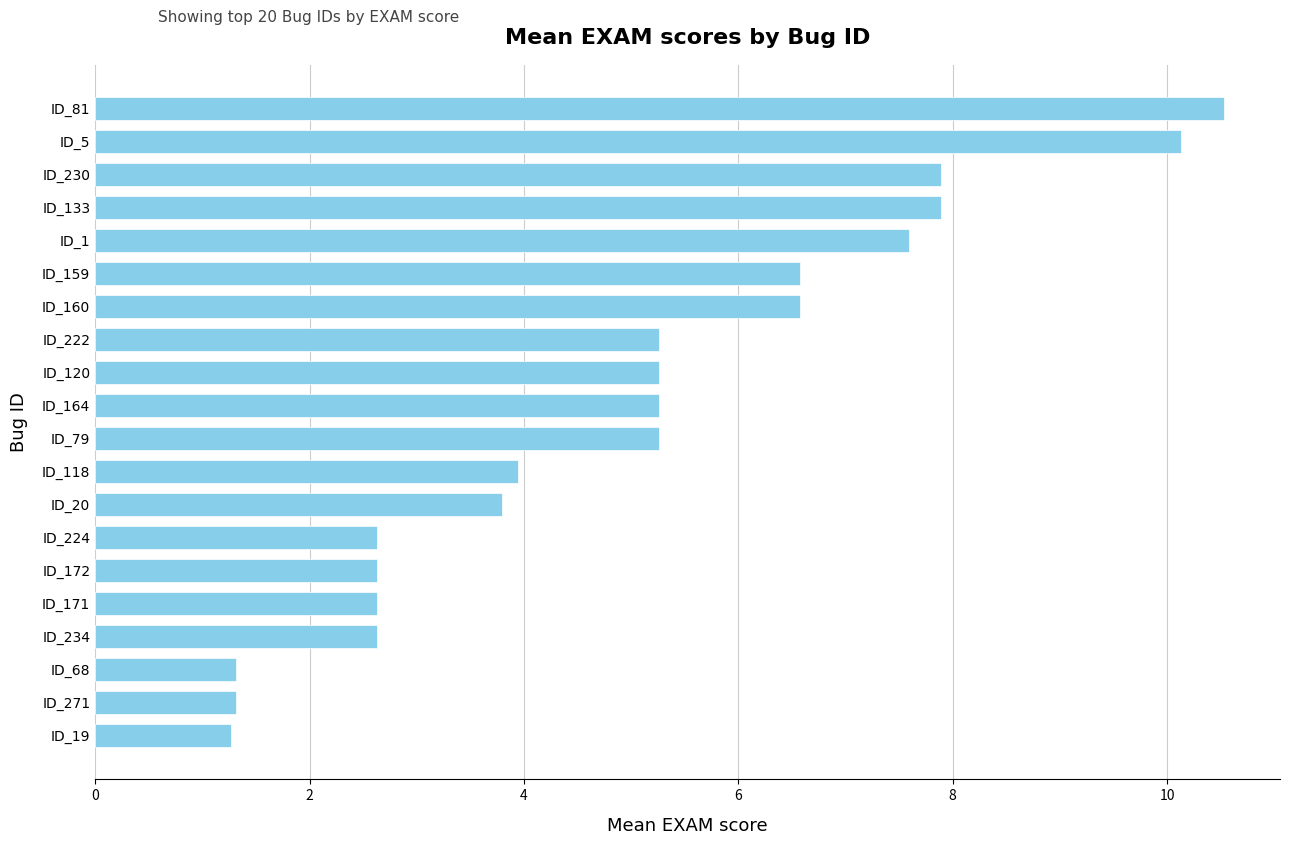

What is the difference between the maximum and minimum values?

9.3